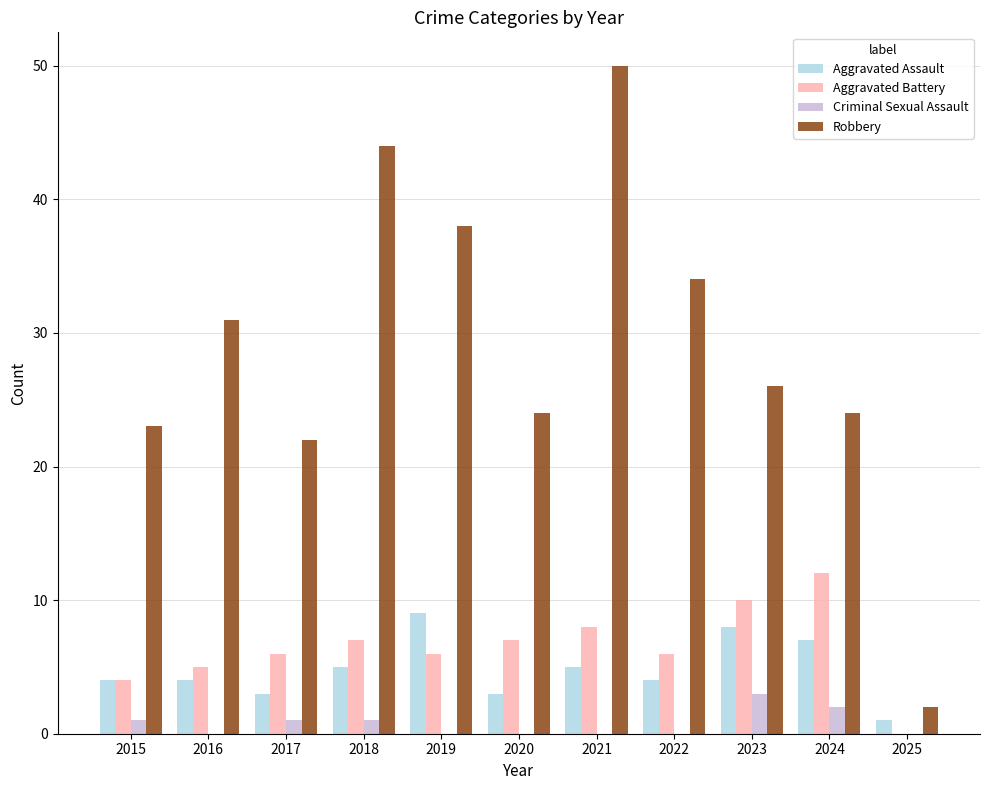

Reading right to left, list all the values displayed in this chart.

Aggravated Assault: 2025=1	2024=7	2023=8	2022=4	2021=5	2020=3	2019=9	2018=5	2017=3	2016=4	2015=4
Aggravated Battery: 2025=0	2024=12	2023=10	2022=6	2021=8	2020=7	2019=6	2018=7	2017=6	2016=5	2015=4
Criminal Sexual Assault: 2025=0	2024=2	2023=3	2022=0	2021=0	2020=0	2019=0	2018=1	2017=1	2016=0	2015=1
Robbery: 2025=2	2024=24	2023=26	2022=34	2021=50	2020=24	2019=38	2018=44	2017=22	2016=31	2015=23